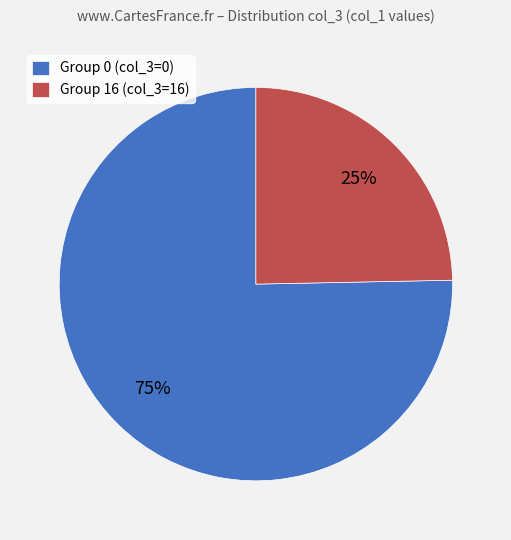

Do Group 0 (col_3=0) and Group 16 (col_3=16) together represent more than half of the pie?

Yes